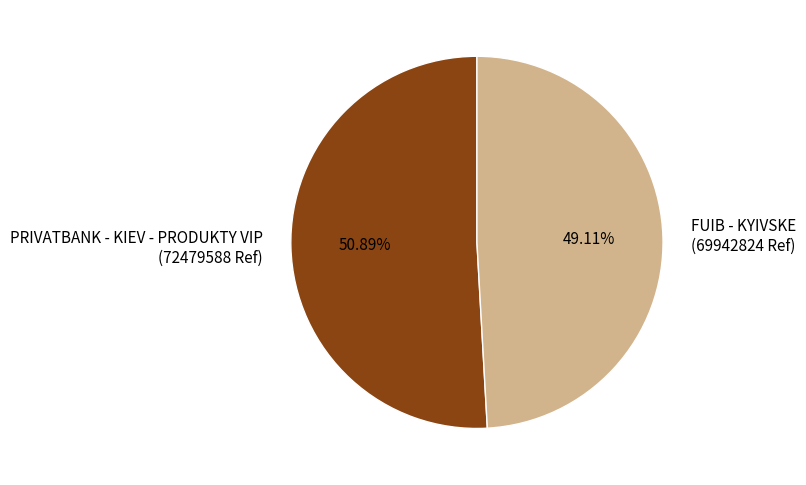

To the nearest percent, what percentage of the pie is FUIB - KYIVSKE?

49%